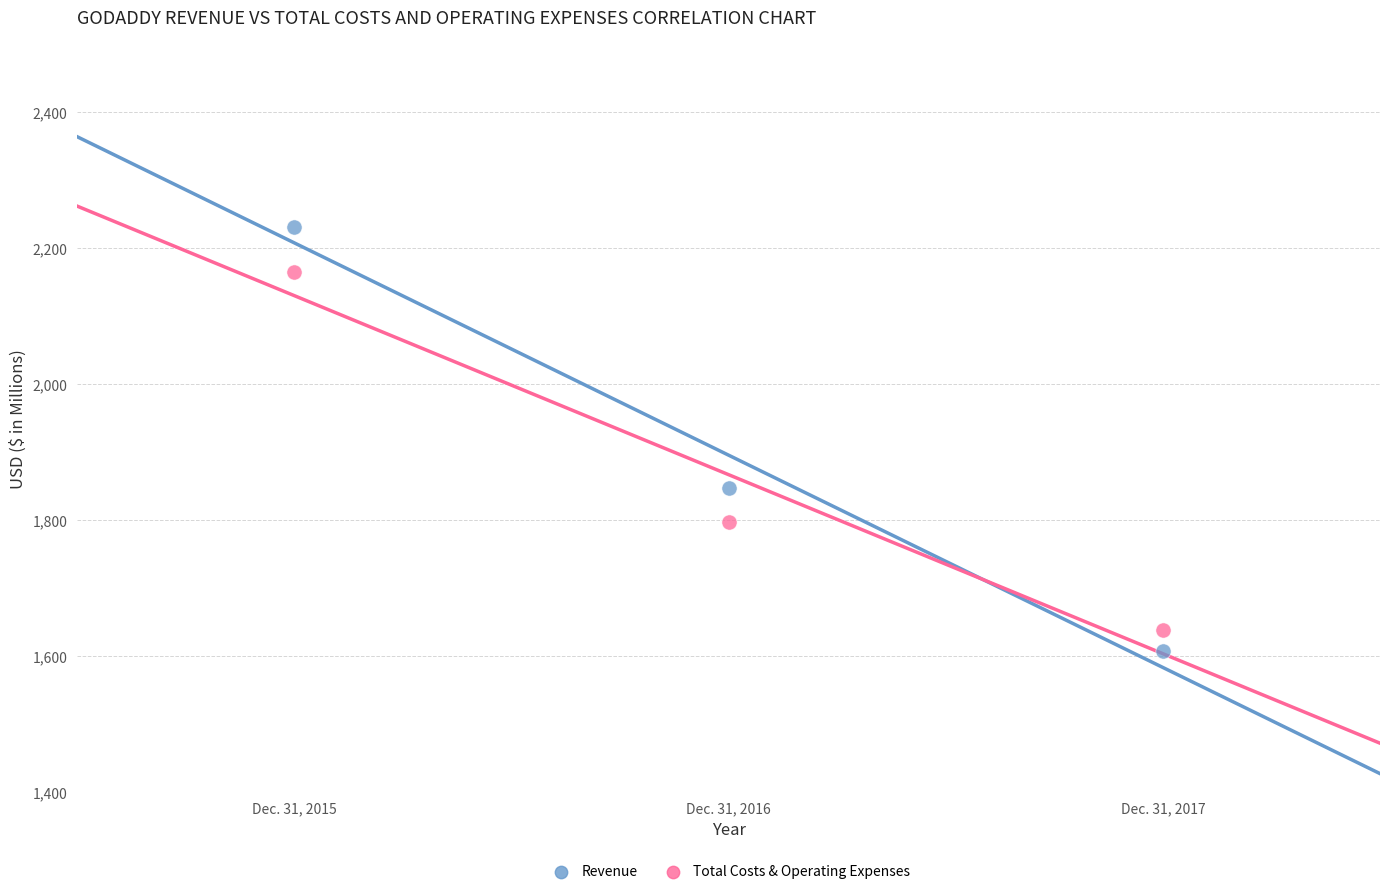

Across all data points, what is the range of Y values (max minus min)?

624.6